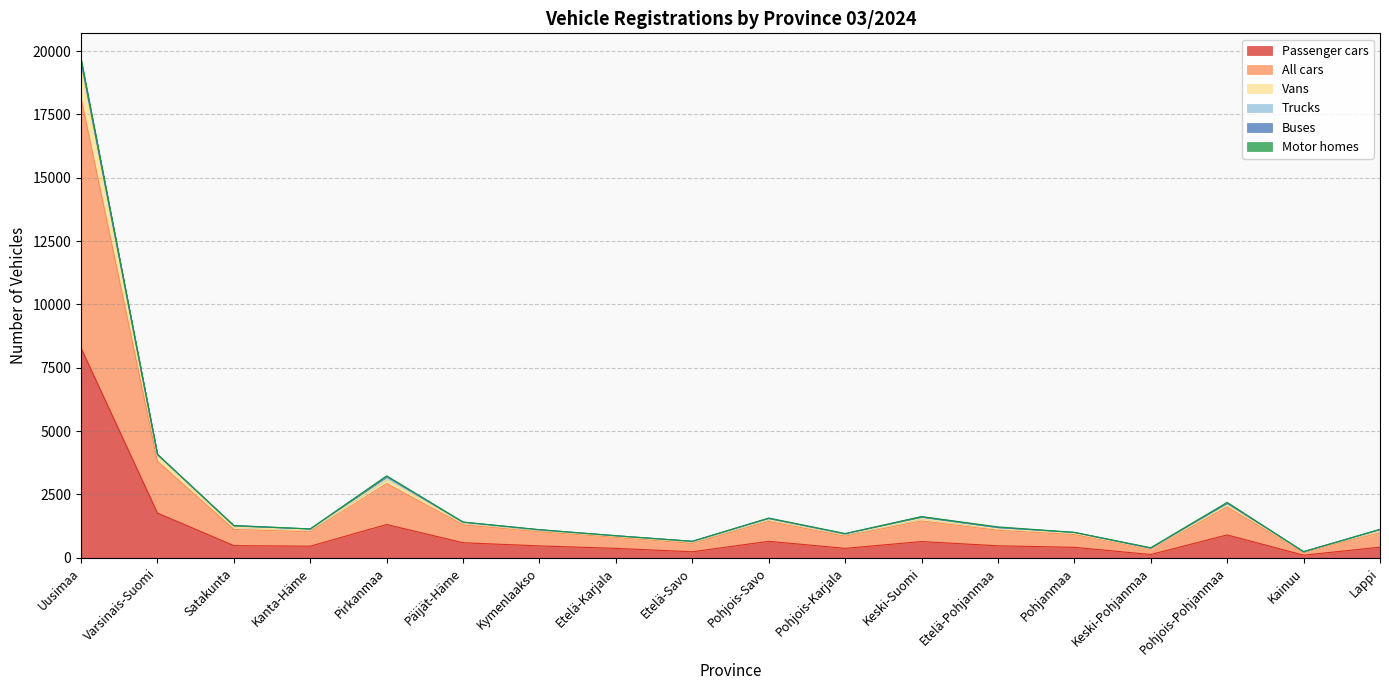

List the labels in order of All cars value, largest first.

Uusimaa, Varsinais-Suomi, Pirkanmaa, Pohjois-Pohjanmaa, Keski-Suomi, Pohjois-Savo, Päijät-Häme, Satakunta, Etelä-Pohjanmaa, Kanta-Häme, Lappi, Kymenlaakso, Pohjanmaa, Pohjois-Karjala, Etelä-Karjala, Etelä-Savo, Keski-Pohjanmaa, Kainuu